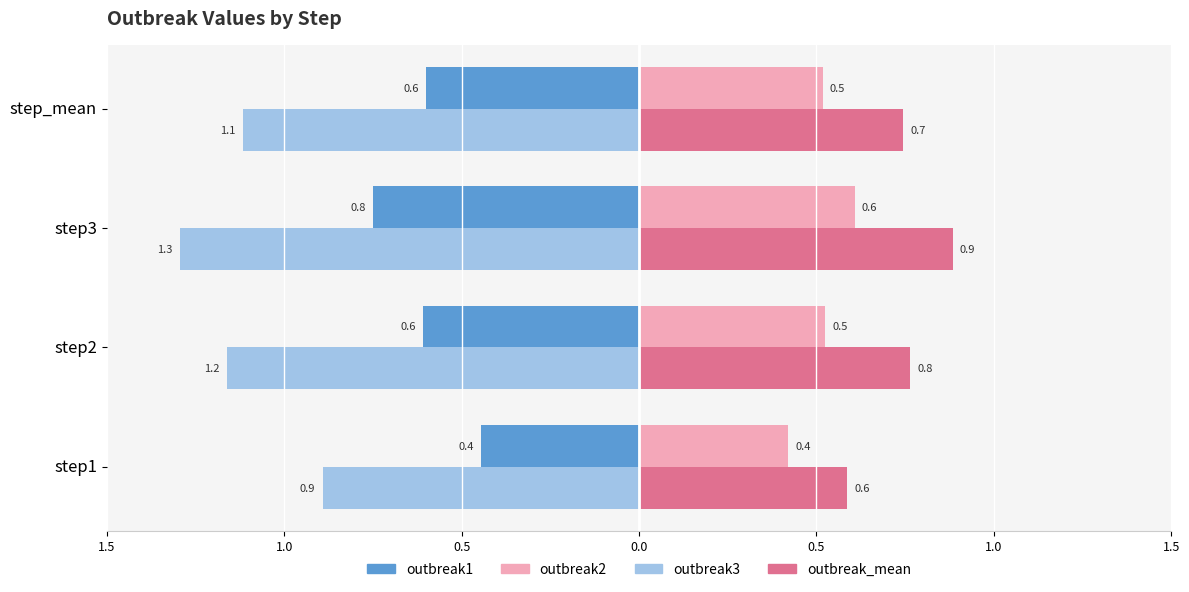

What are all the series names shown in the legend?

outbreak1, outbreak2, outbreak3, outbreak_mean